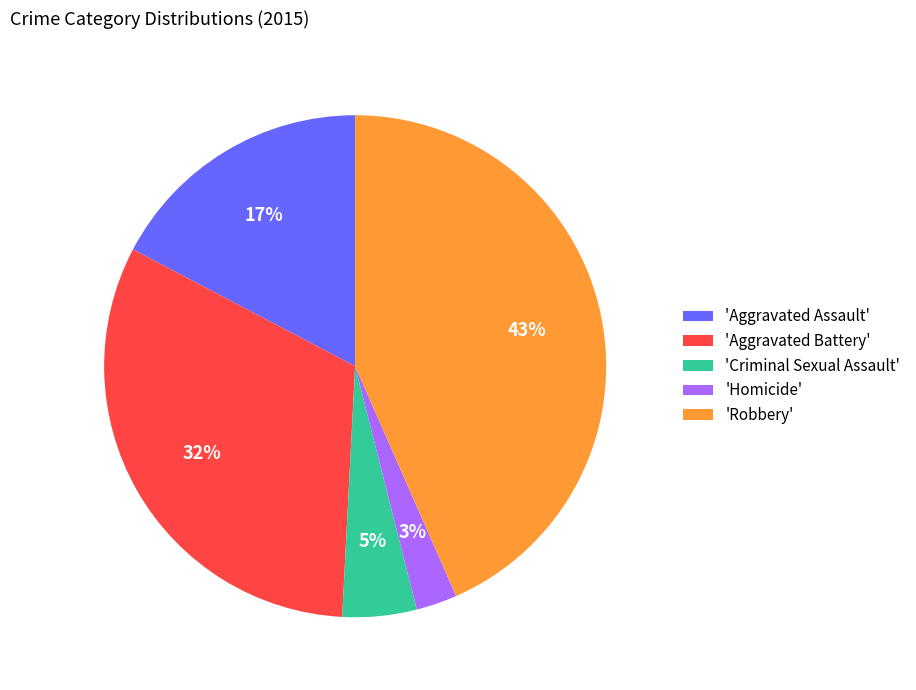

True or false: 'Robbery' accounts for 43% of the total.

True